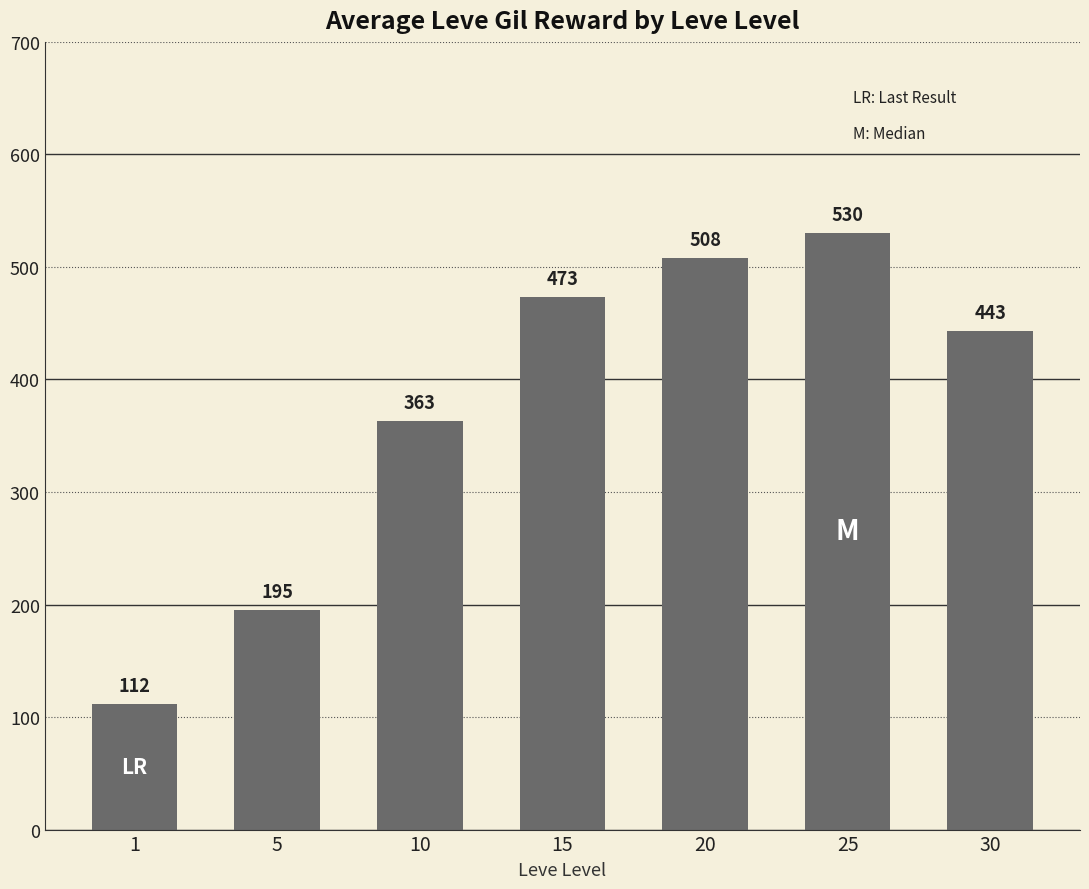

What is the average value?

375